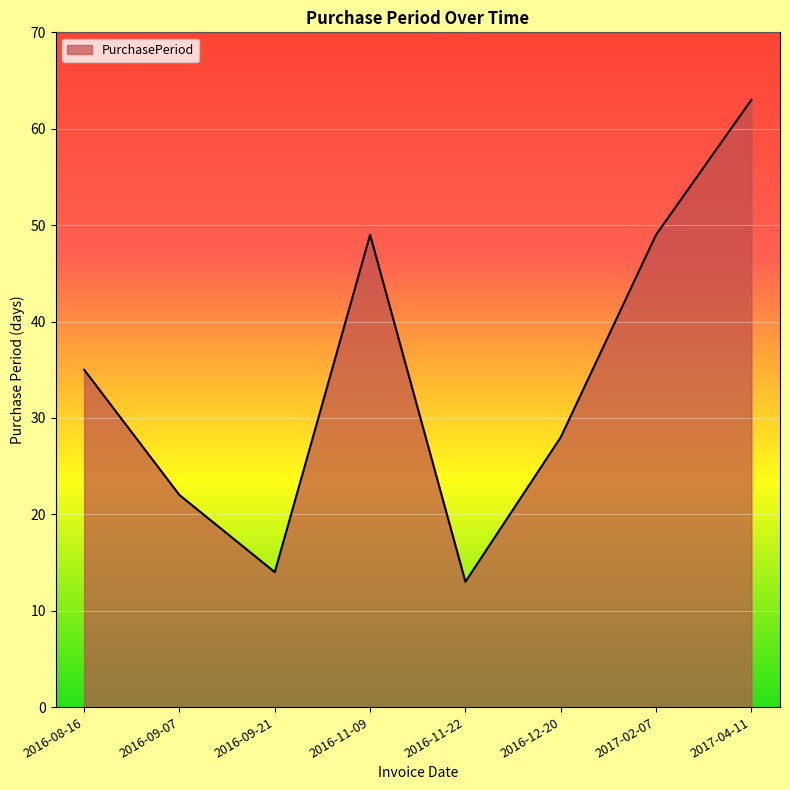

What value does the data have at 2016-12-20?

28